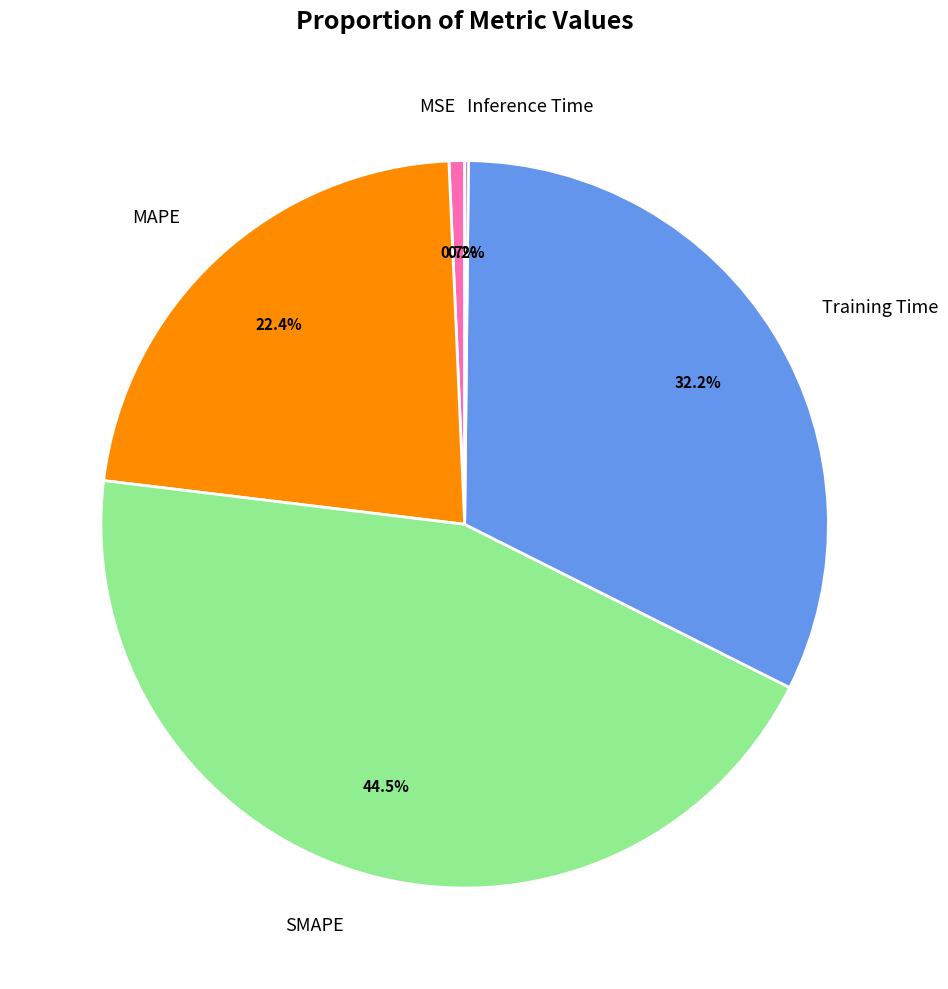

To the nearest percent, what percentage of the pie is Training Time?

32%